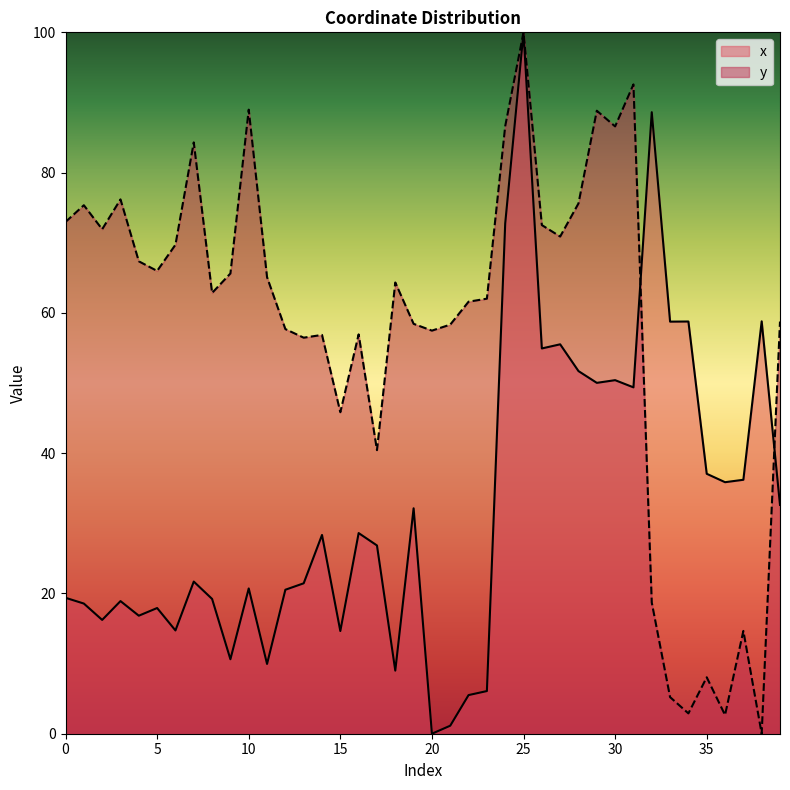

Reading right to left, list all the values displayed in this chart.

x: 32.6	58.8	36.2	35.9	37.1	58.8	58.8	88.6	49.4	50.4	50.0	51.7	55.5	54.9	100.0	72.7	6.1	5.5	1.1	0.0	32.1	9.0	26.8	28.6	14.6	28.3	21.4	20.5	9.9	20.7	10.6	19.2	21.7	14.7	17.9	16.8	18.9	16.2	18.6	19.4
y: 58.8	0.0	14.7	2.7	8.0	2.9	5.2	18.7	92.6	86.6	88.8	75.6	70.9	72.5	100.0	86.6	62.0	61.6	58.3	57.5	58.4	64.3	40.4	56.9	45.8	56.9	56.5	57.7	65.1	89.0	65.6	62.8	84.3	69.7	66.0	67.4	76.2	71.9	75.4	73.0